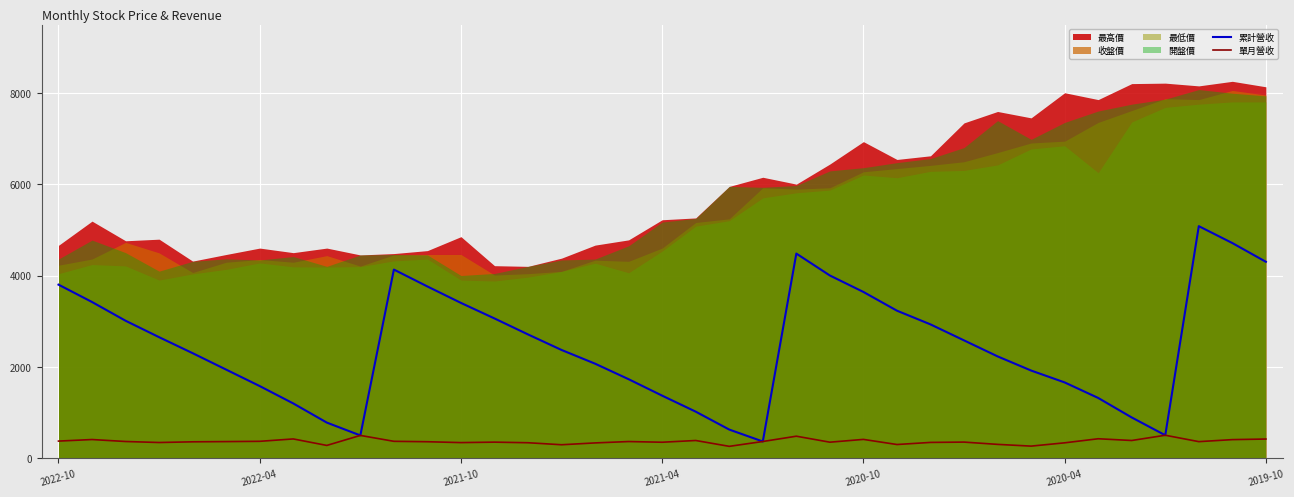

What is the lowest value of the 單月營收 series?

261.0